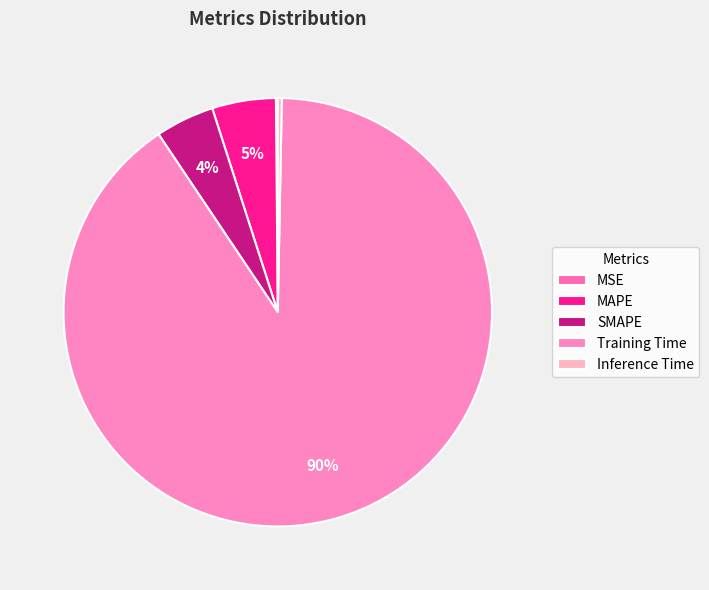

Does Training Time account for over 50% of the chart?

Yes